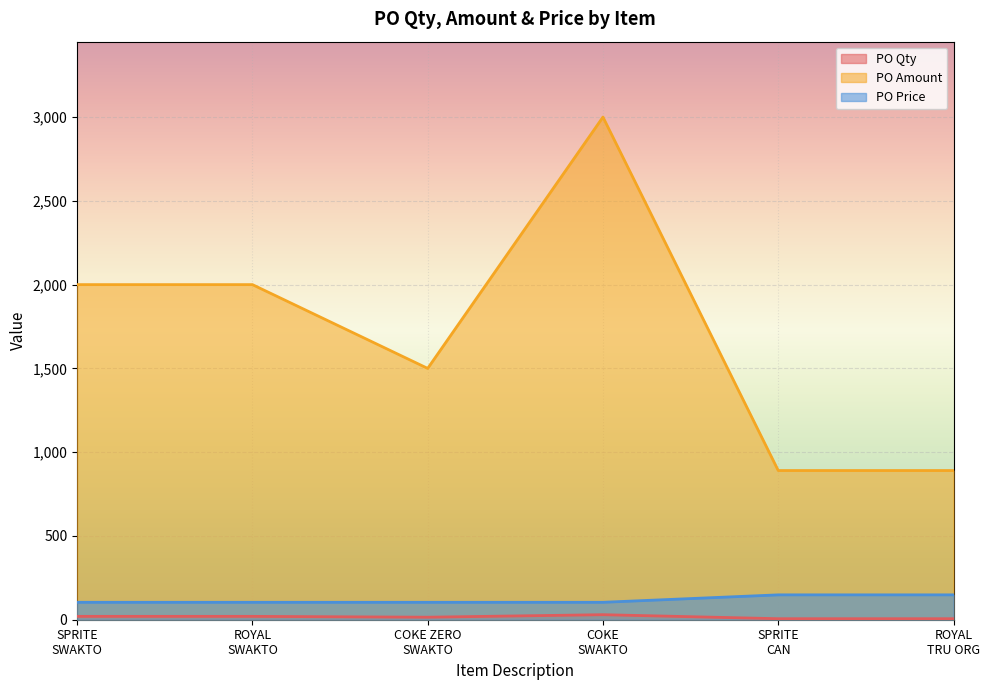

Where is the first local minimum for PO Amount?

COKE ZERO
SWAKTO